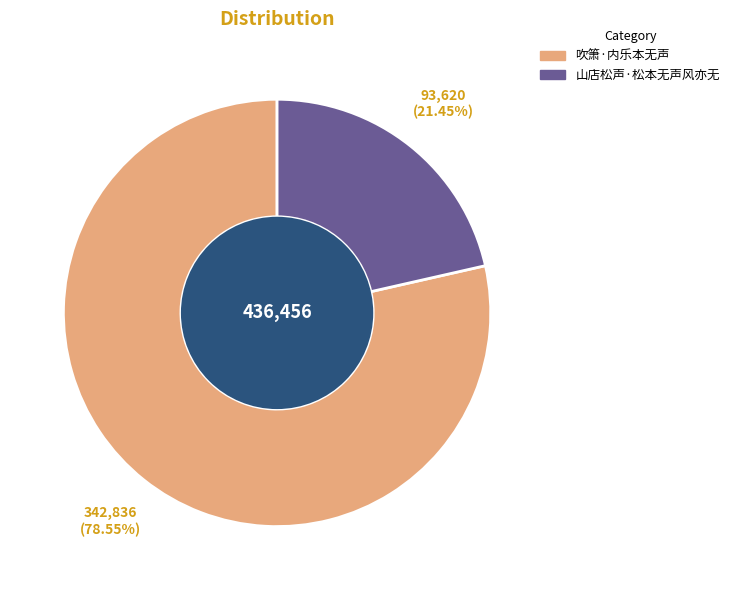

Is it true that 吹箫·内乐本无声 is 66% of the pie?

False